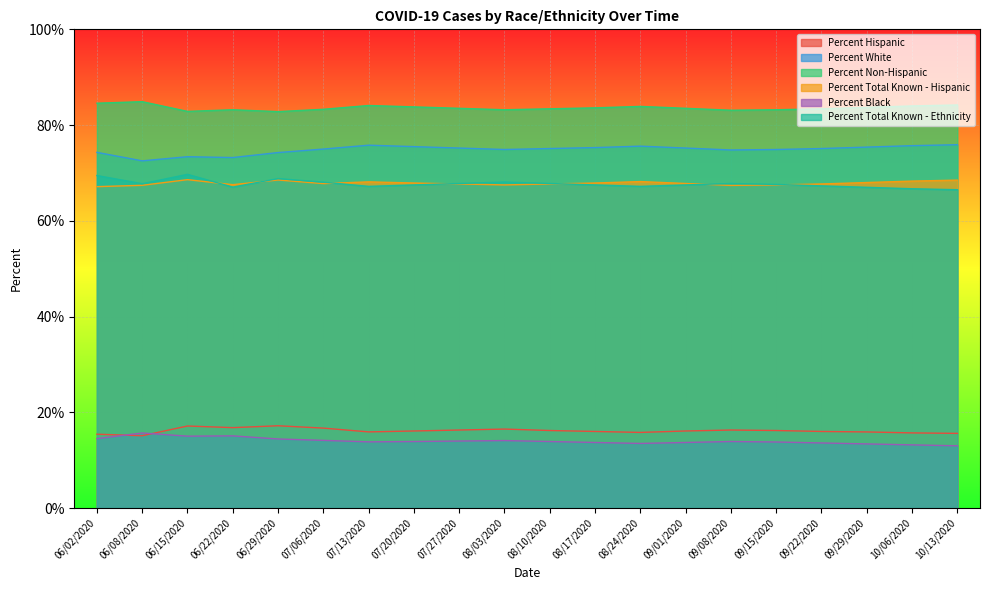

What is the approximate value of Percent Total Known - Ethnicity at 06/02/2020?

69.5